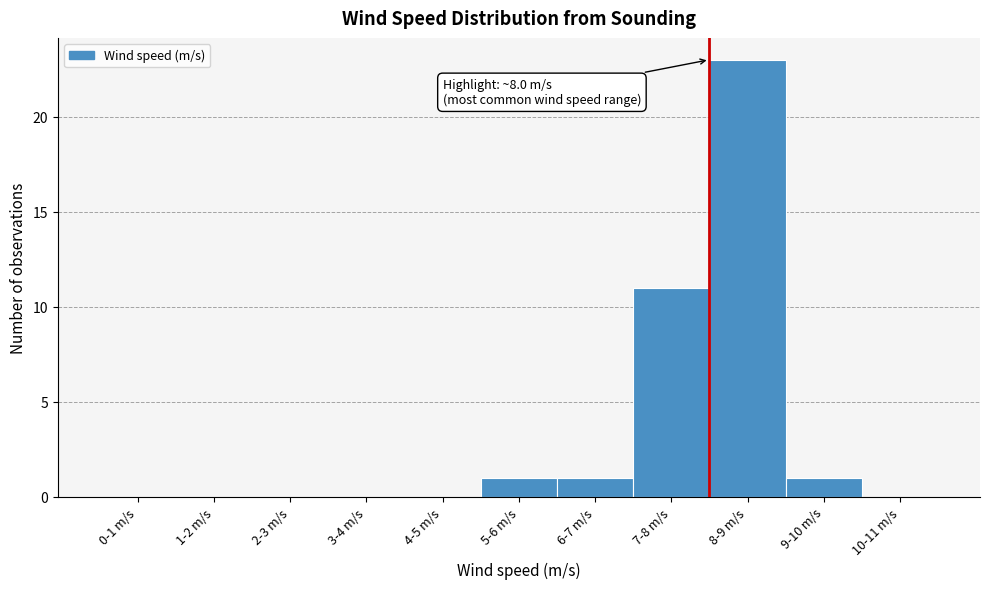

What is the greatest value displayed?

23